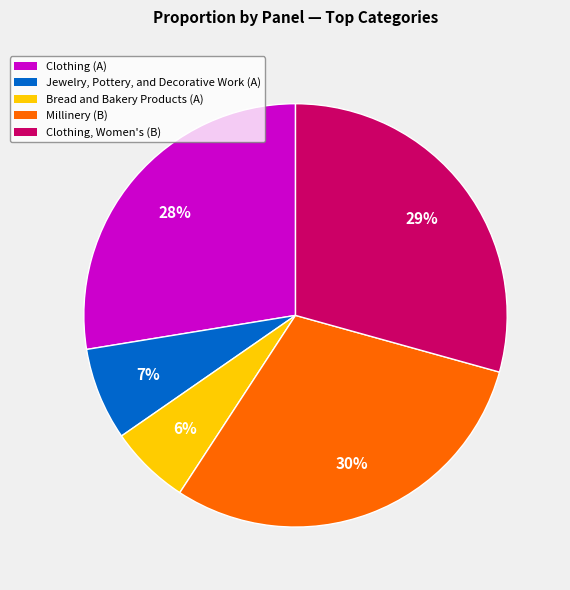

Is there any slice that represents more than half of the pie?

No